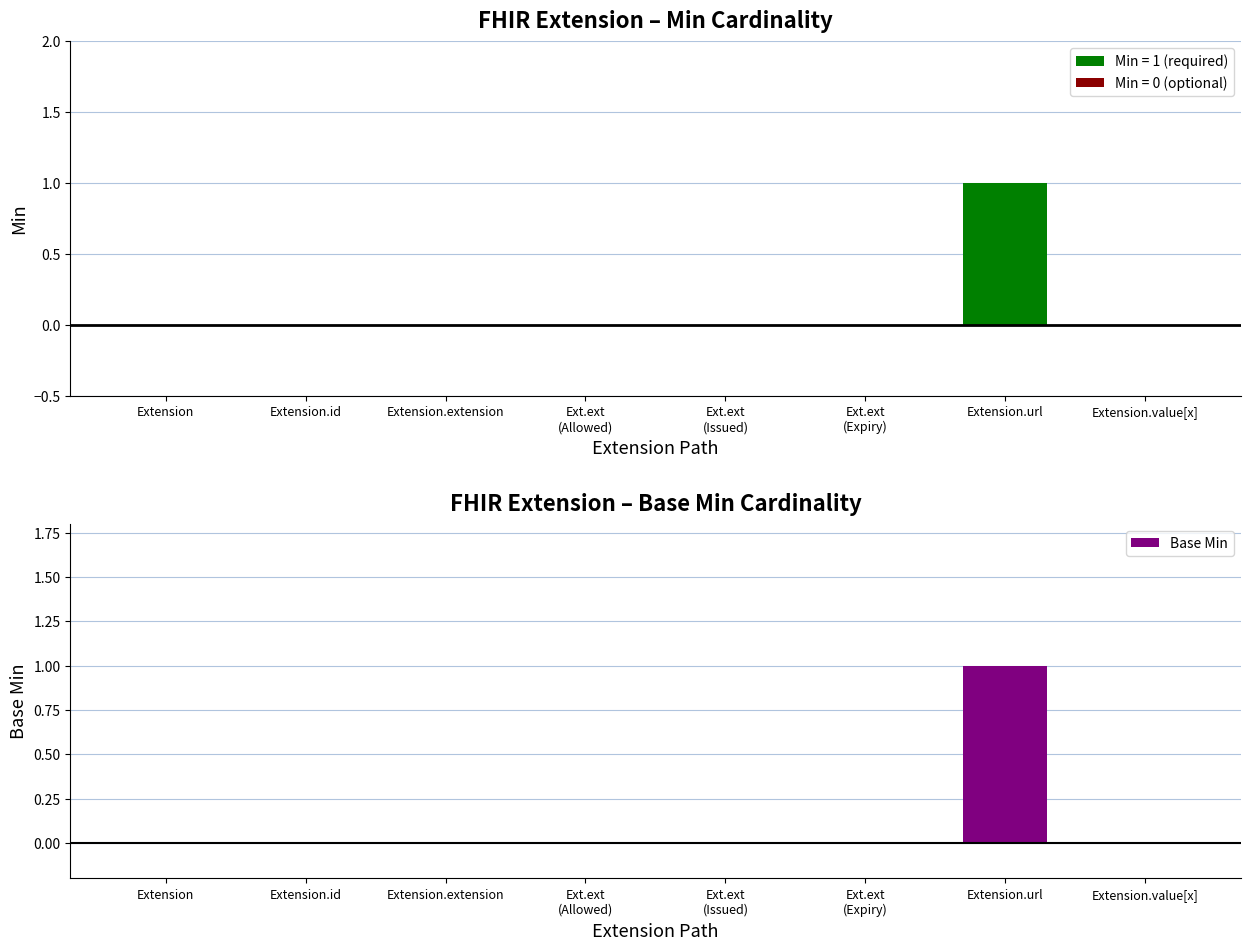

The Min series shows 0 at Ext.ext
(Allowed). True or false?

True